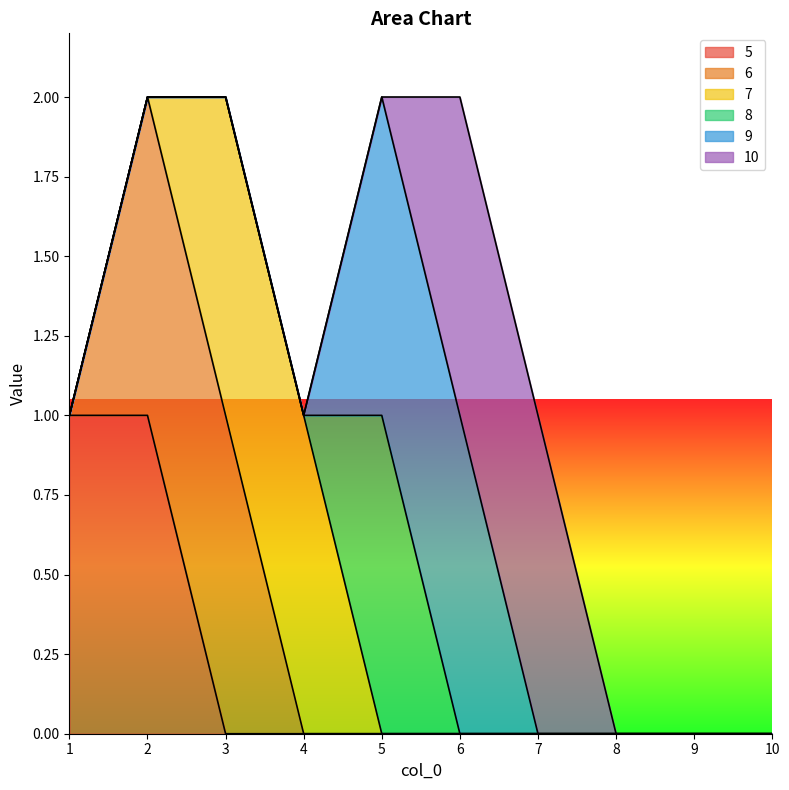

Where is 9 nearest to the value 0?

1